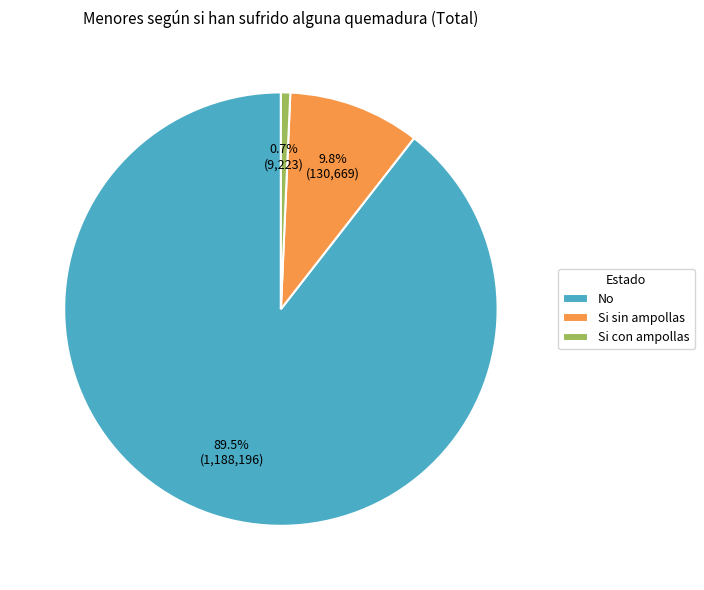

Is it true that No is 97% of the pie?

False